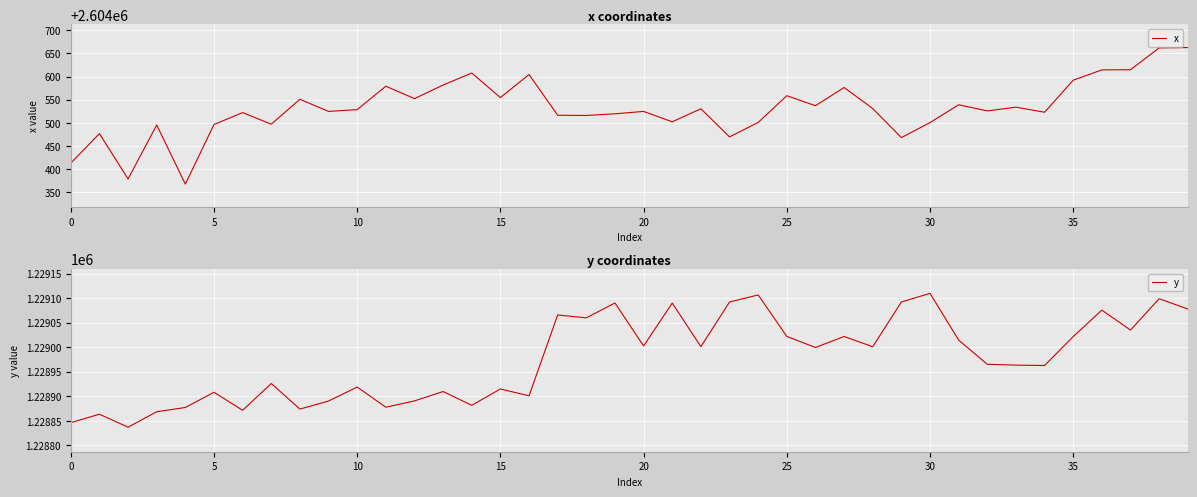

Is this an area chart (filled region under the line)?

No